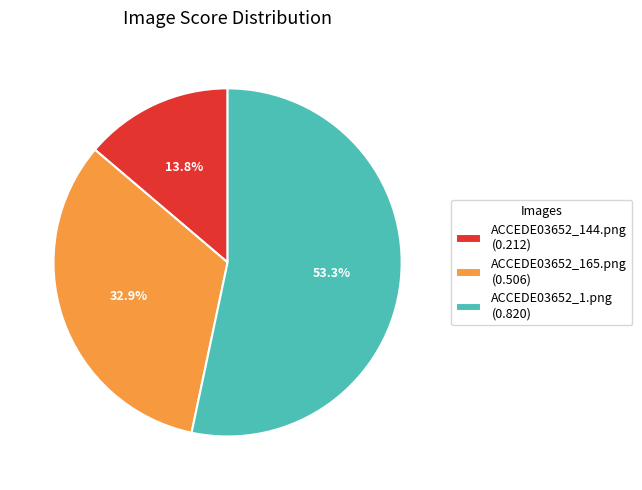

To the nearest percent, what portion does ACCEDE03652_1.png represent?

53%